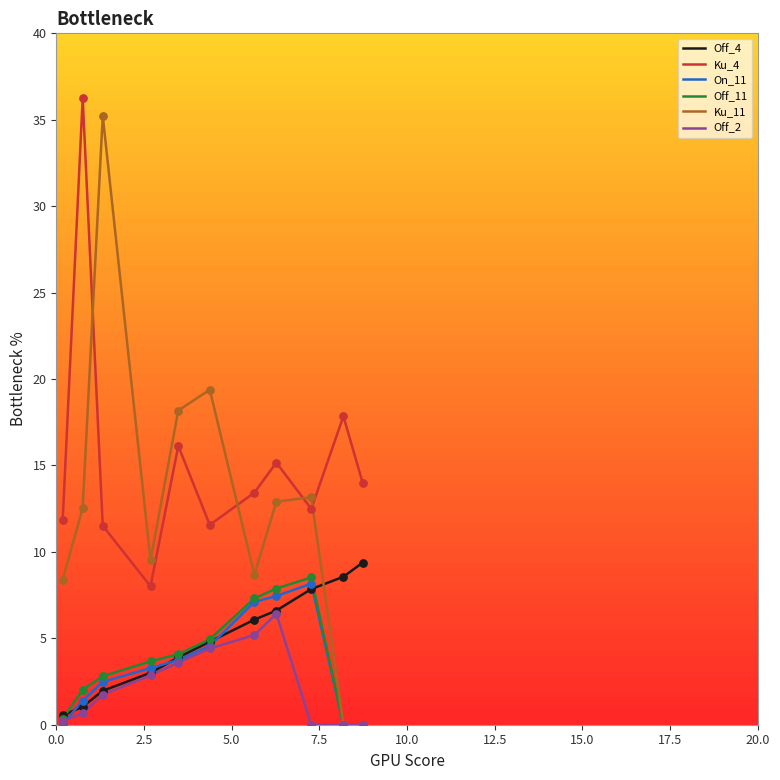

What are all the series names shown in the legend?

Off_4, Ku_4, On_11, Off_11, Ku_11, Off_2